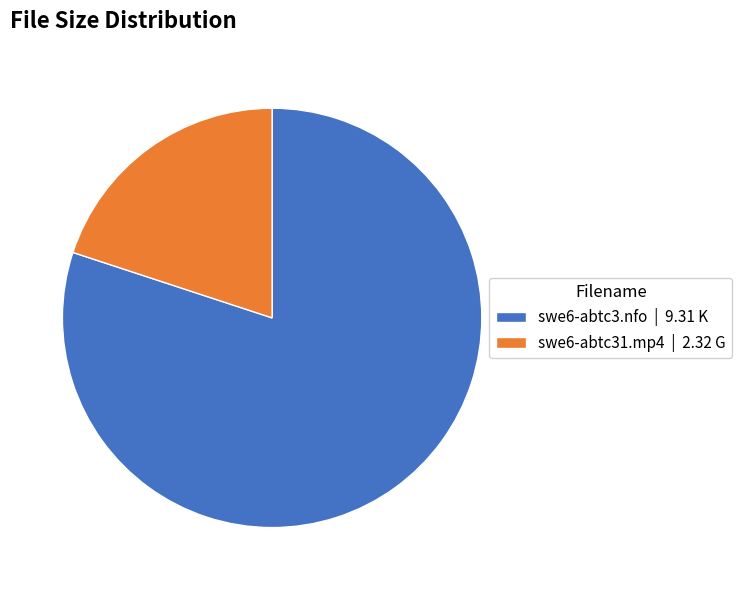

Do swe6-abtc31.mp4 | 2.32 G and swe6-abtc3.nfo | 9.31 K together represent more than half of the pie?

Yes